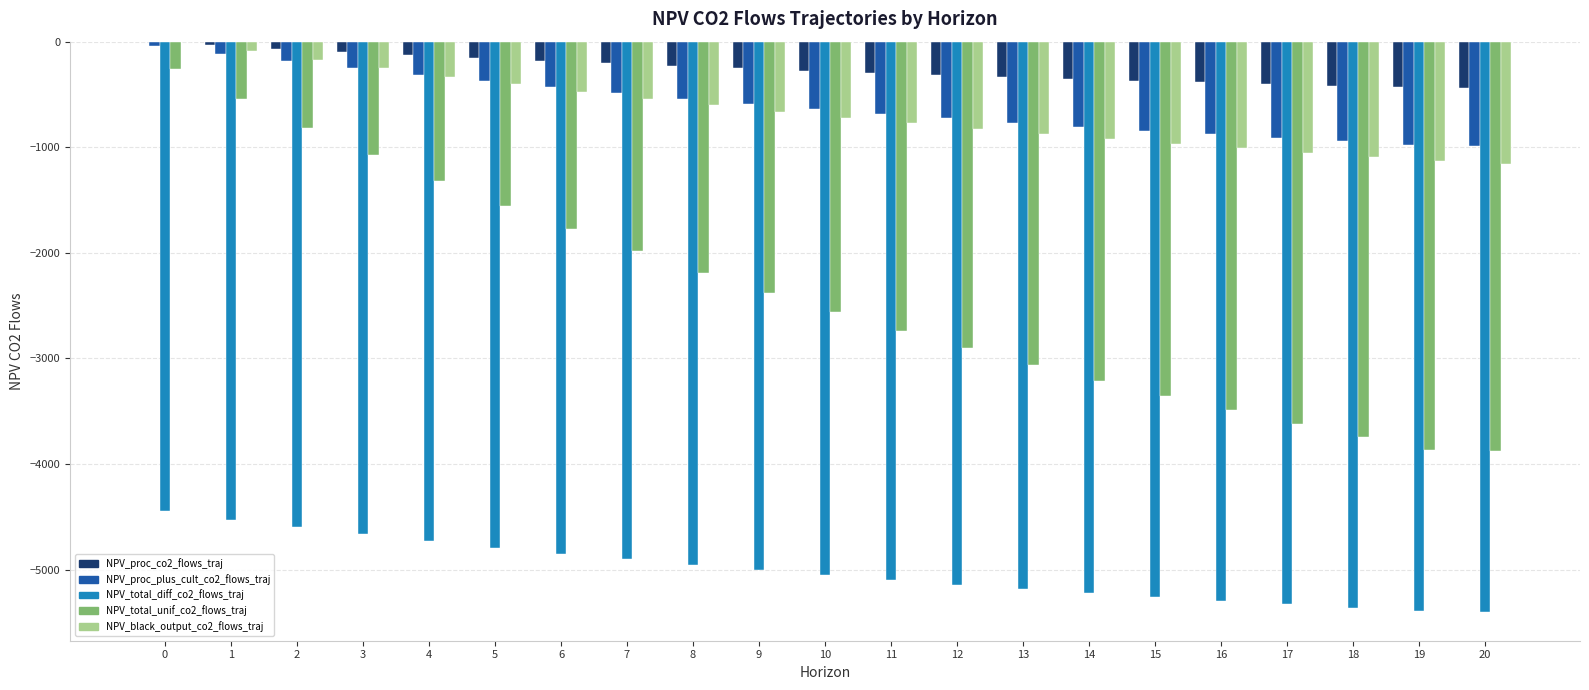

Is the value of NPV_proc_co2_flows_traj at 18 greater than the value of NPV_proc_plus_cult_co2_flows_traj at 12?

Yes